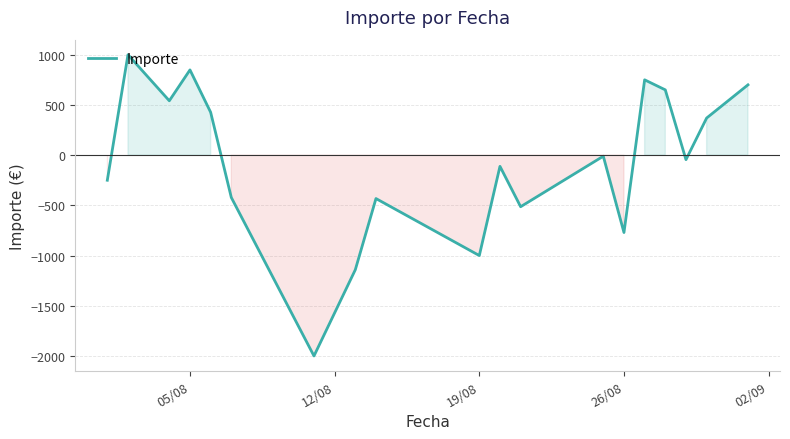

What is the greatest value displayed?

1000.0